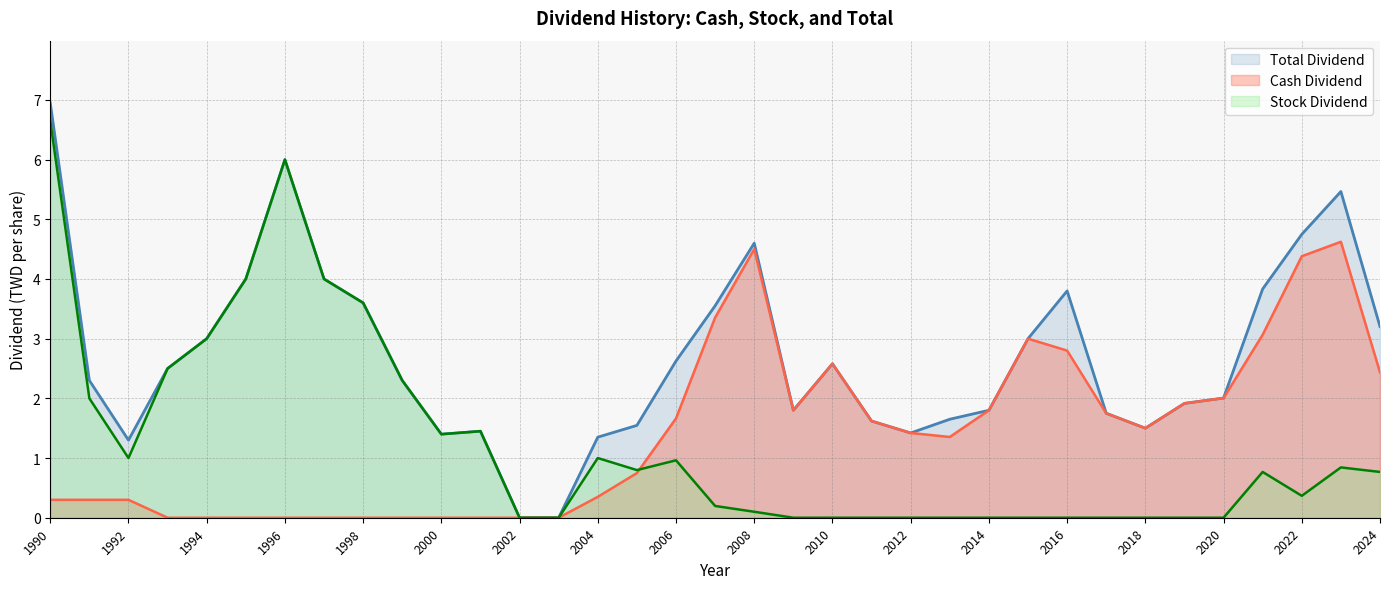

At which label is Cash Dividend closest to 2?

2020